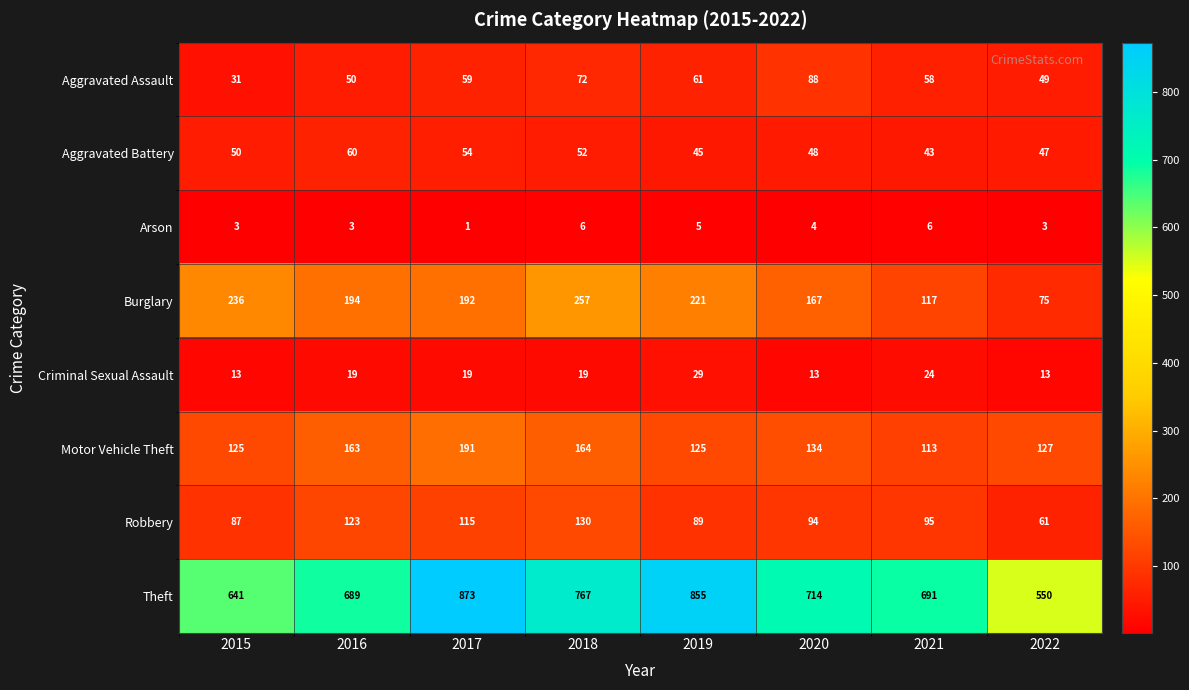

How many data points does each series have?

8